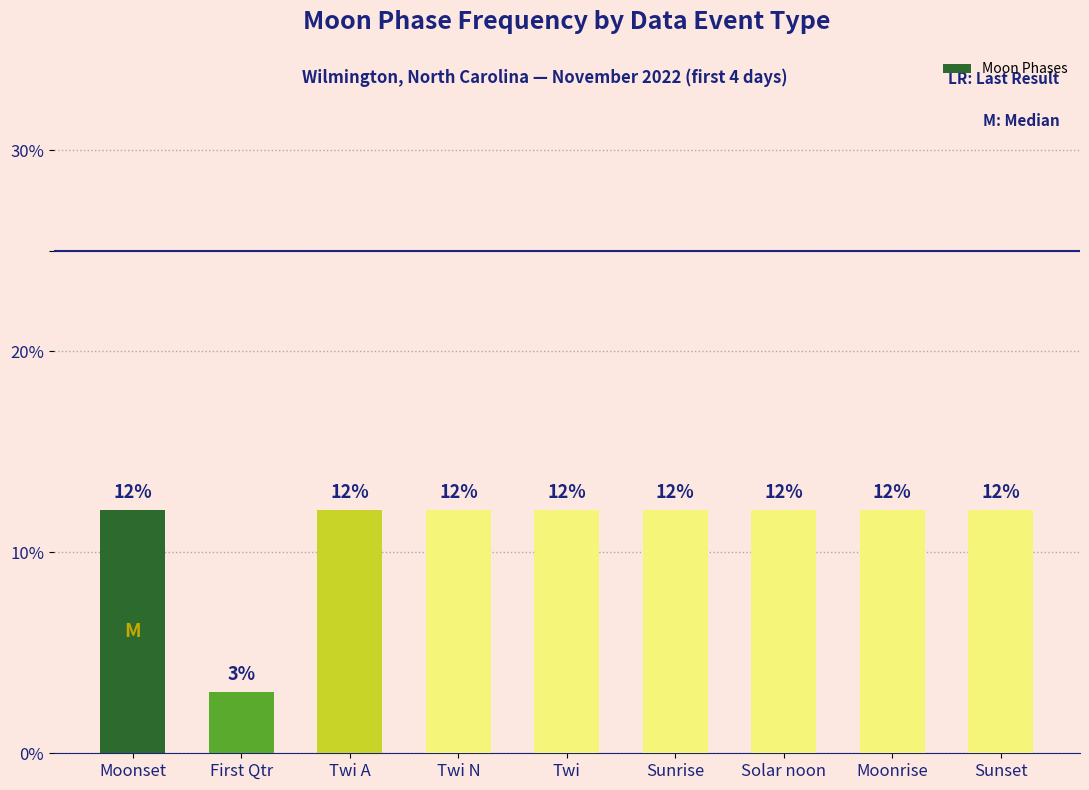

Does the chart contain any negative values?

No